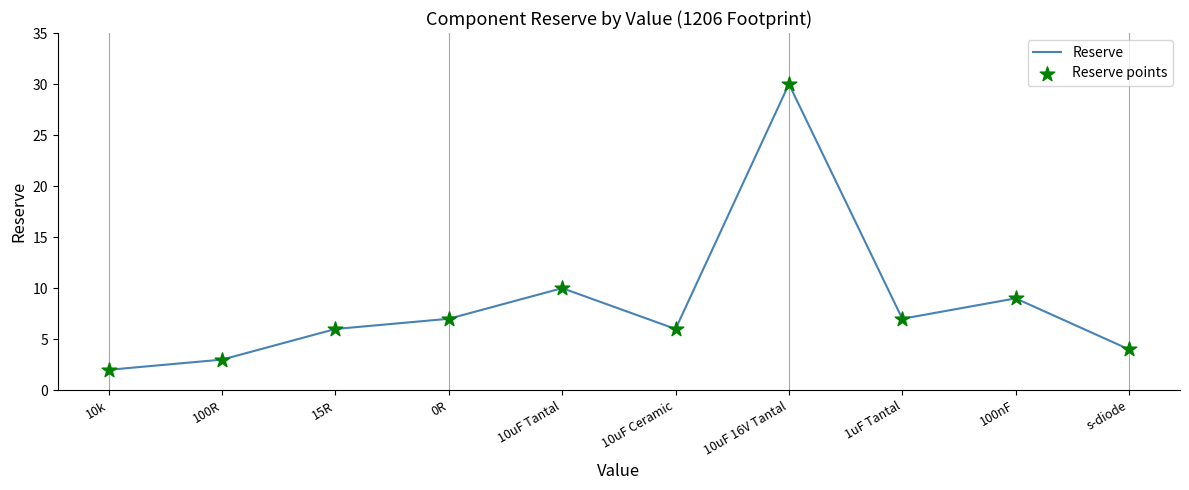

Approximately how many times larger is the value at 0R compared to 100nF?

0.8